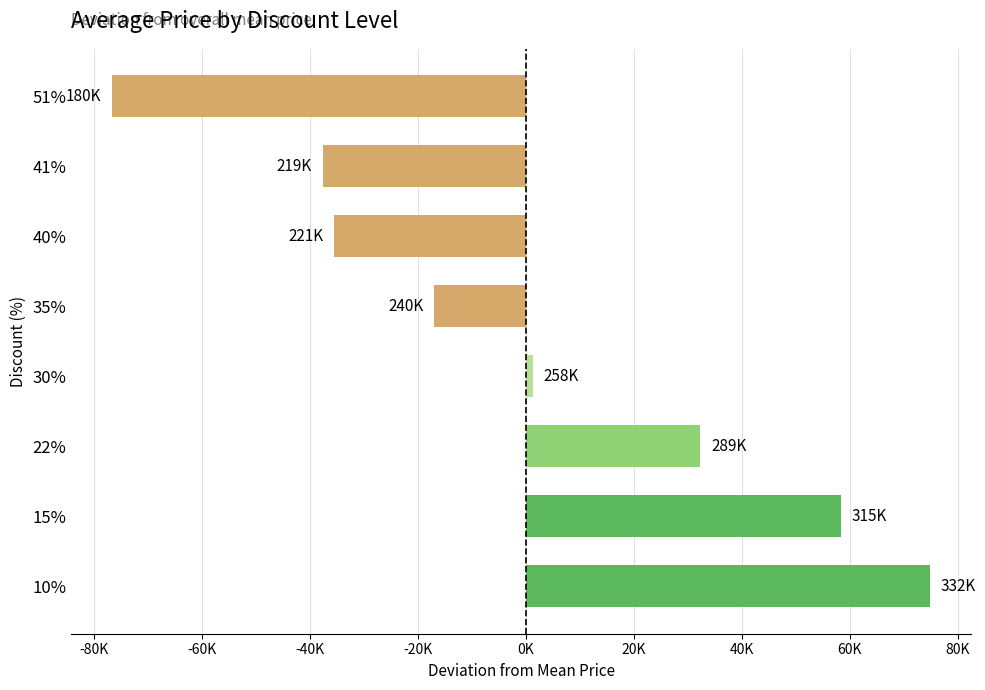

List the labels in order of value, smallest first.

51%, 41%, 40%, 35%, 30%, 22%, 15%, 10%